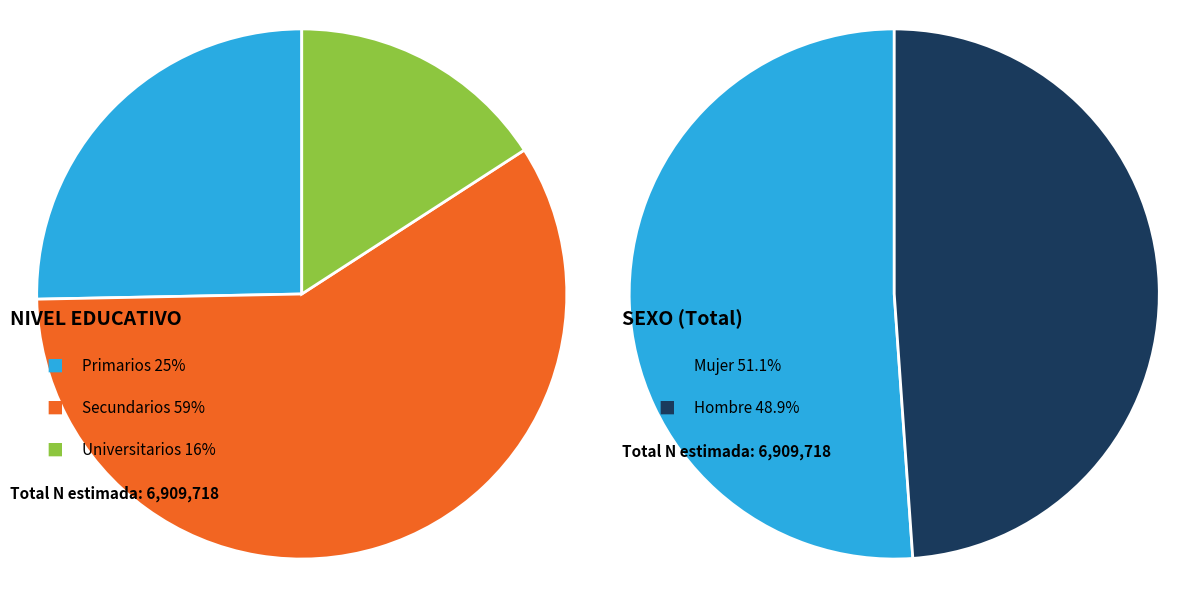

Does Universitarios account for over 50% of the chart?

No